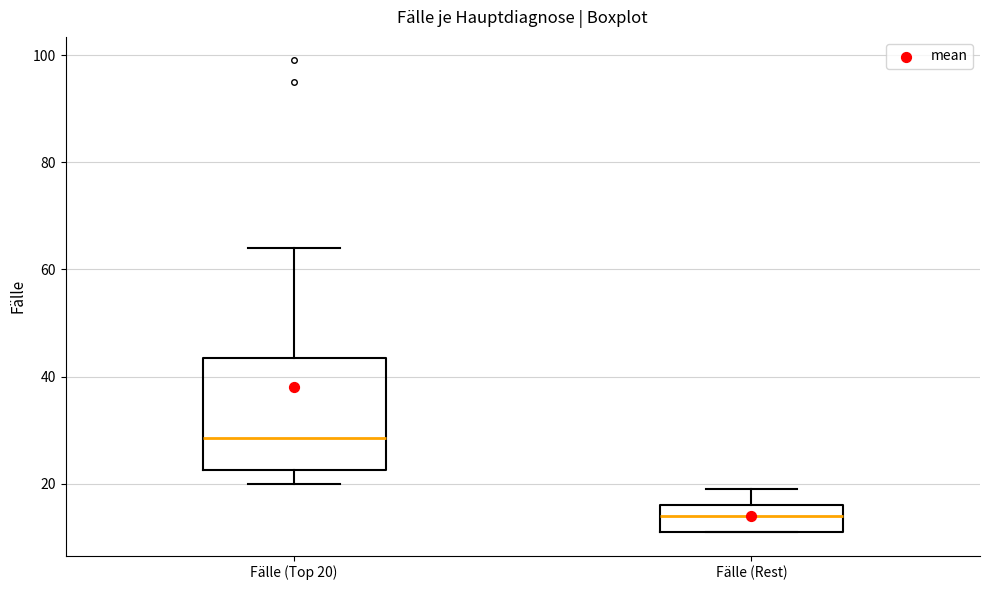

Reading left to right, transcribe this box plot: for each box, give where its median line is, the range the box spans, and where its two whiskers end, as read against the y-axis. The values are not printed on the chart, so give them approximately, as read against the axis.

Fälle (Top 20): median 28, box 22 to 44, whiskers 20 to 64
Fälle (Rest): median 14, box 12 to 16, whiskers 12 to 20